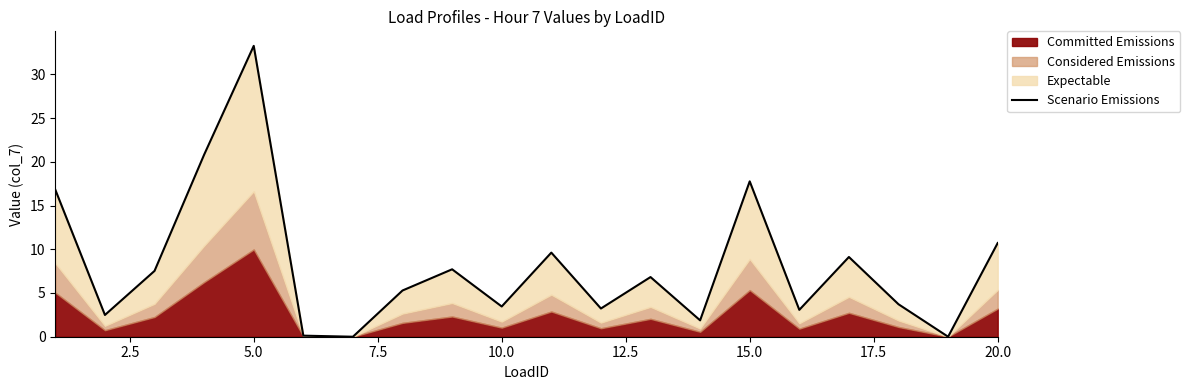

How many interior local valleys (lower than both neighbors) does the data have?

7